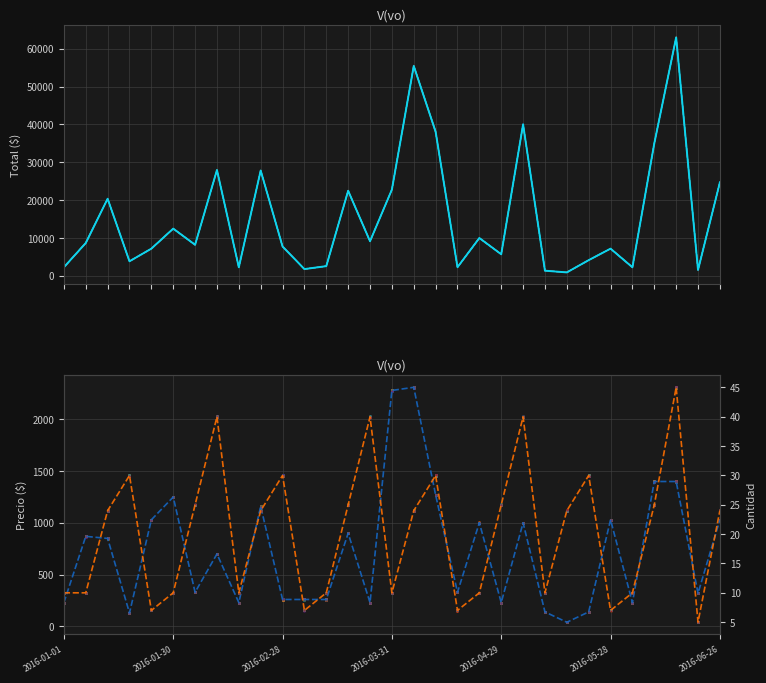

How many categories are shown in the chart?

31